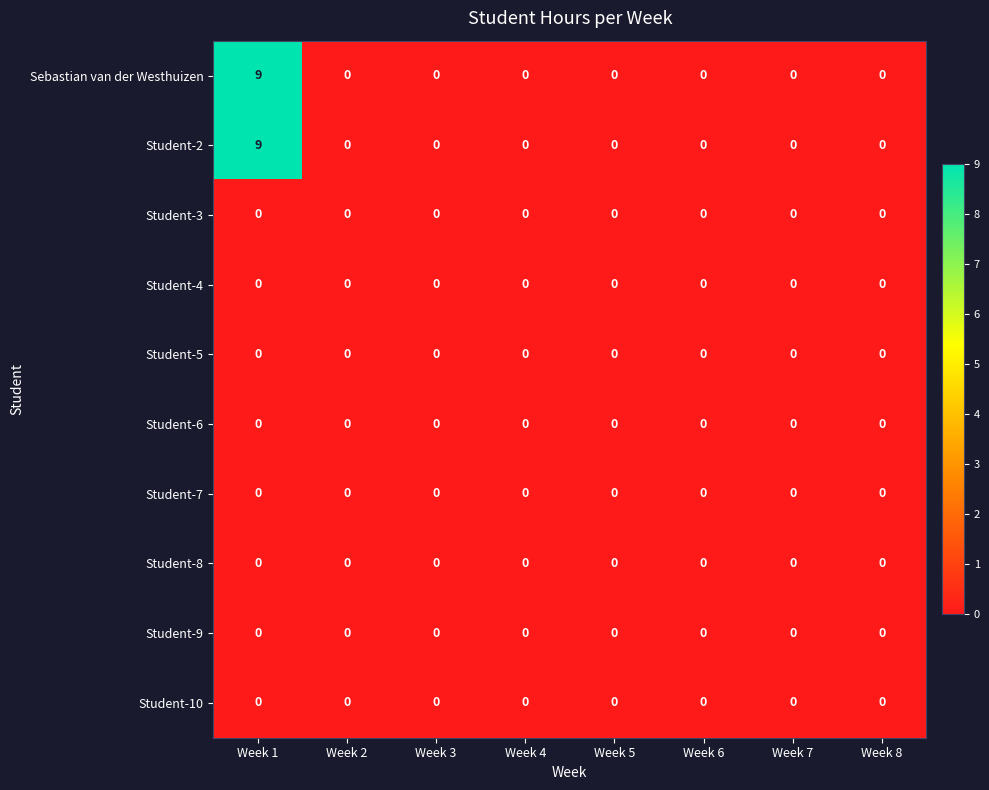

What is the maximum value shown in the chart?

9